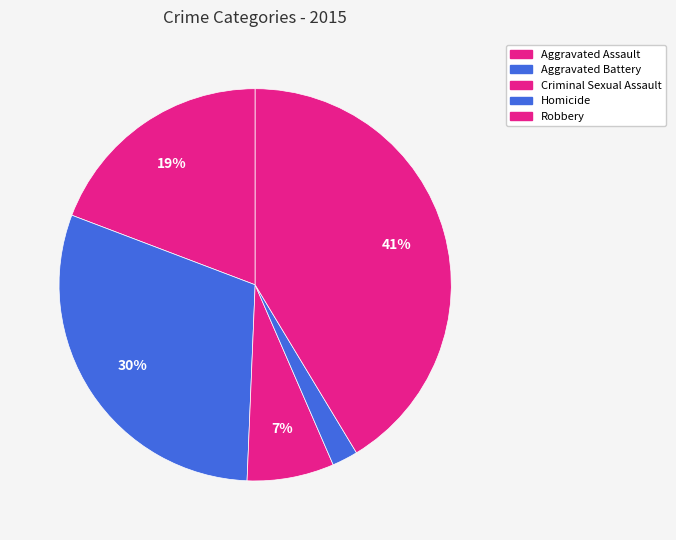

What is the change in value from Aggravated Battery to Homicide?

-6522